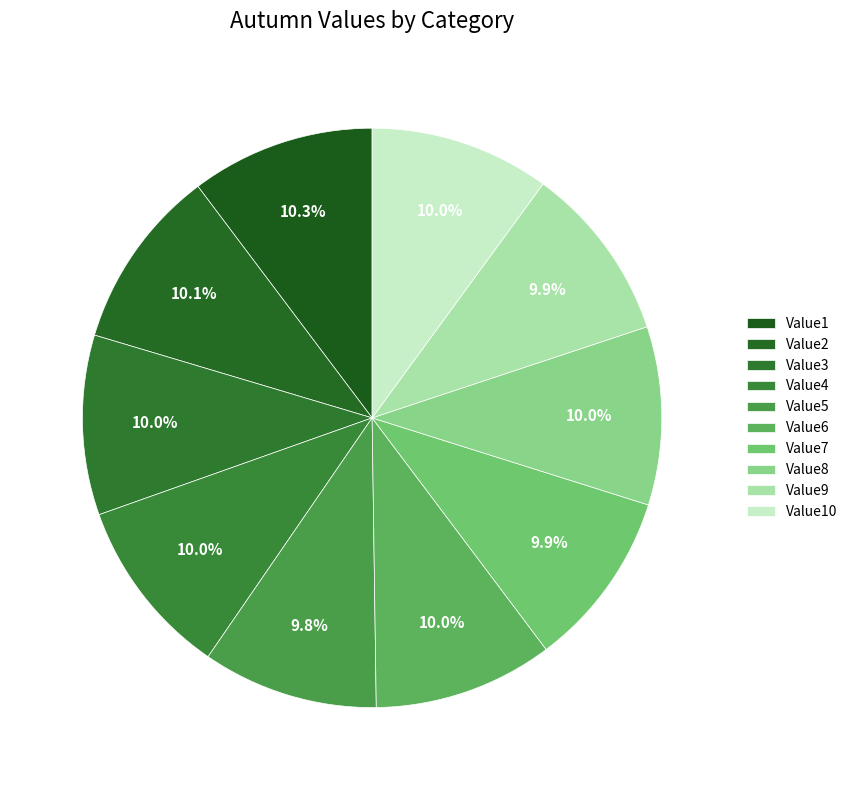

The Value9 slice represents 10% of the pie. True or false?

True